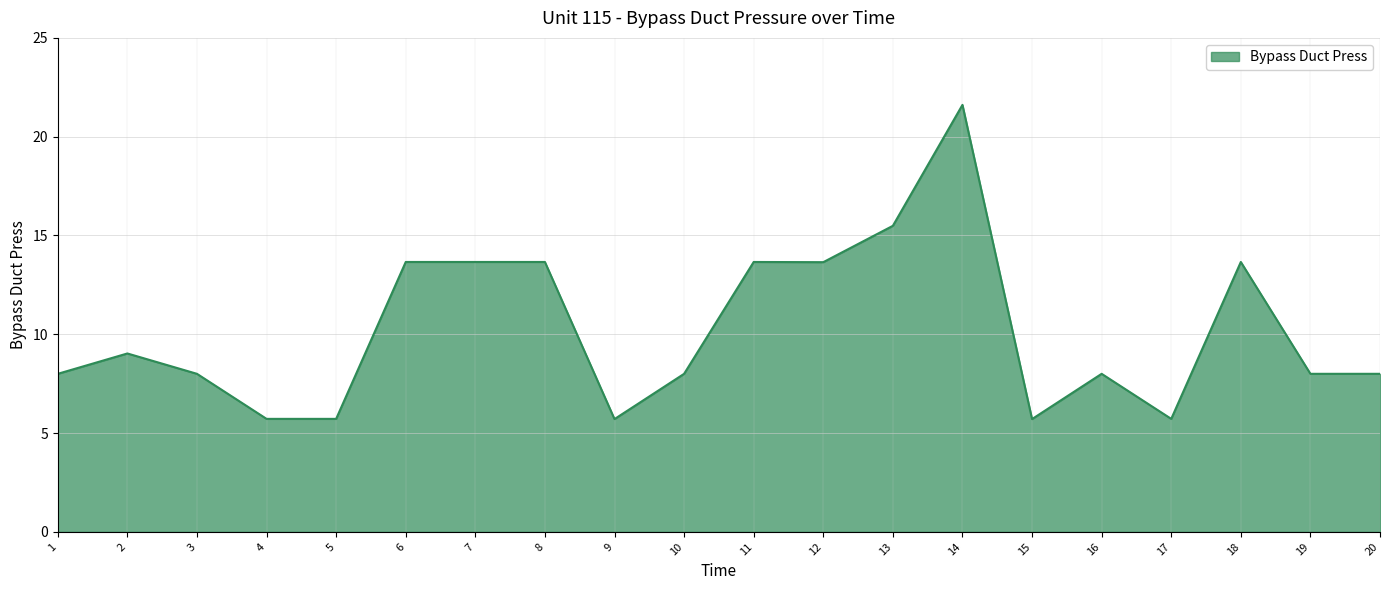

Reading right to left, what are all the values shown in this chart?

20=8.0	19=8.0	18=13.7	17=5.7	16=8.0	15=5.7	14=21.6	13=15.5	12=13.7	11=13.7	10=8.0	9=5.7	8=13.7	7=13.7	6=13.7	5=5.7	4=5.7	3=8.0	2=9.0	1=8.0